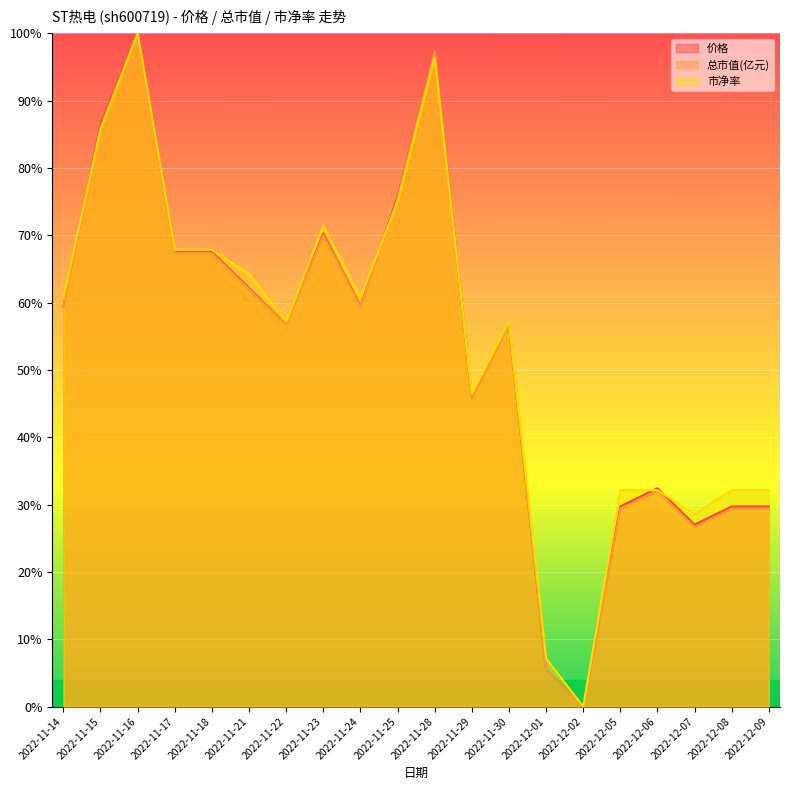

What is the label of the 13th point from the right?

2022-11-23